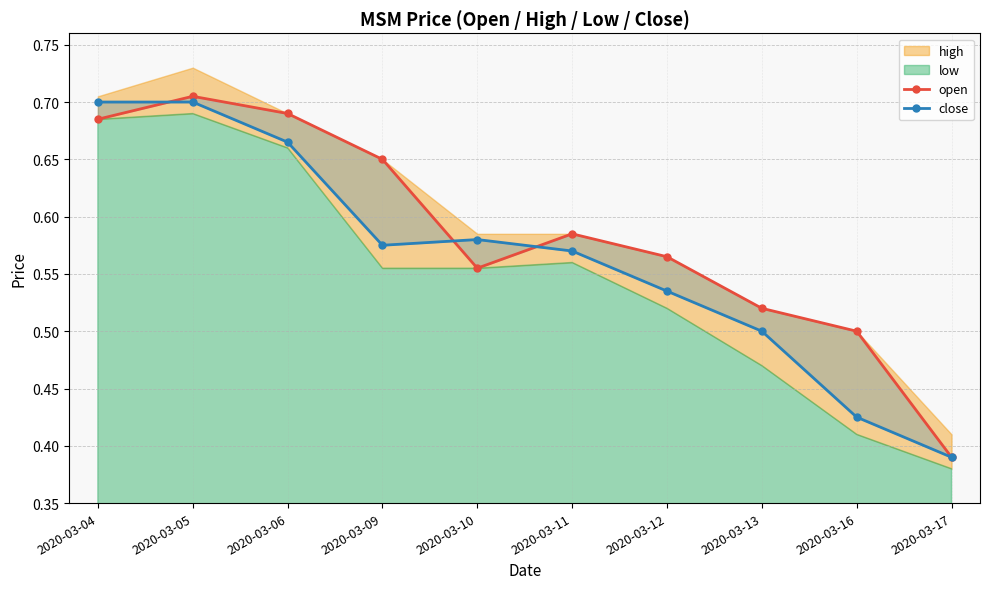

Which label corresponds to the largest value in the chart?

2020-03-05